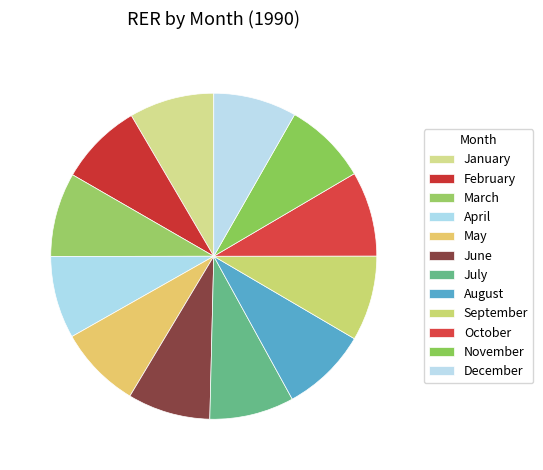

How many slices are in this pie chart?

12